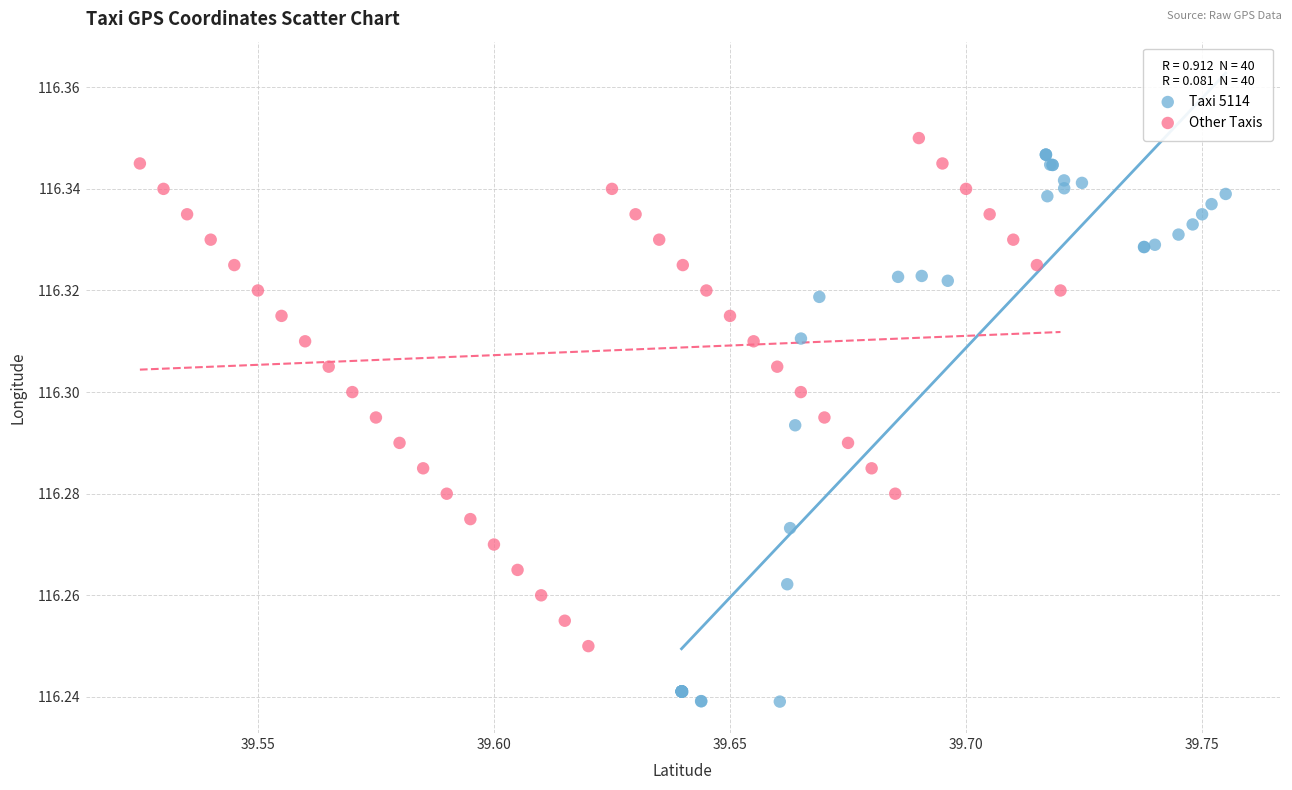

Which series contains the lowest Y value?

Taxi 5114